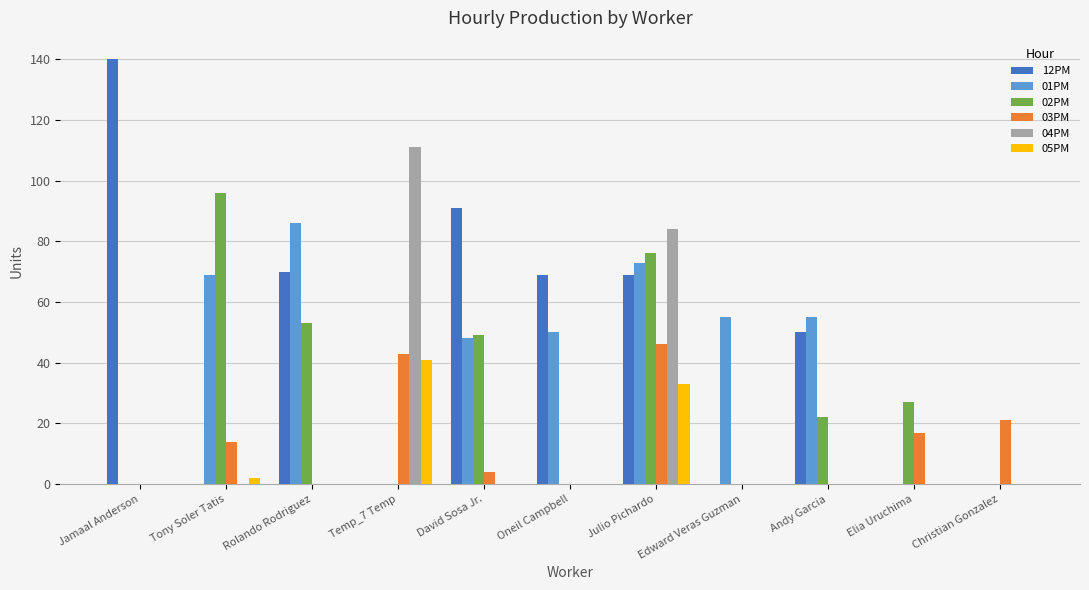

Which category has the highest value across all series?

Jamaal Anderson